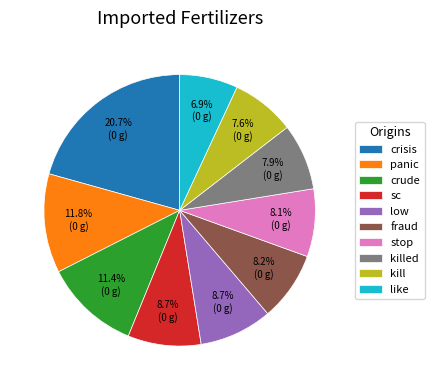

What is the largest slice in the pie chart?

crisis